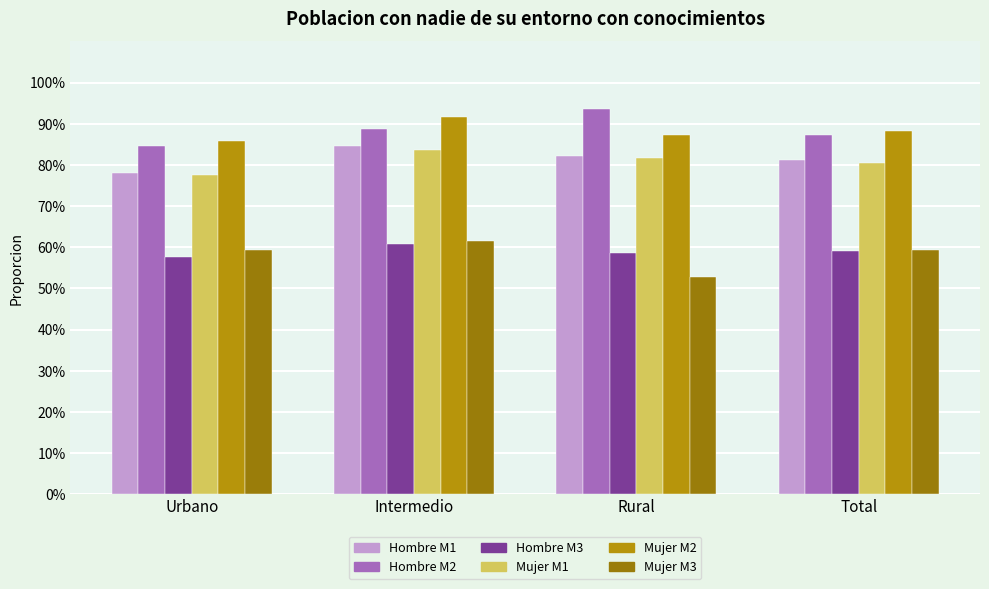

The value of Mujer (M1) at Urbano is 1.0. True or false?

False